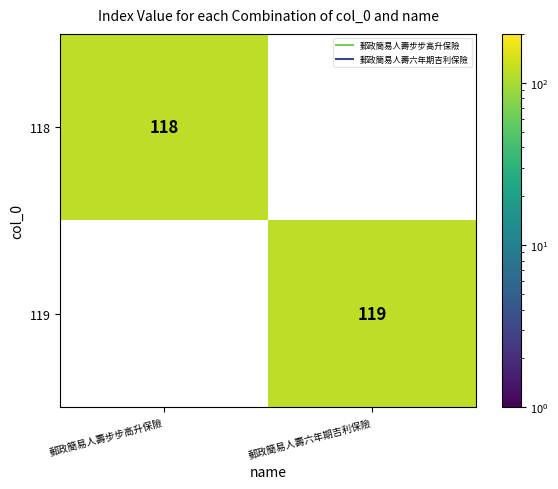

How many values in 118 are above zero?

1